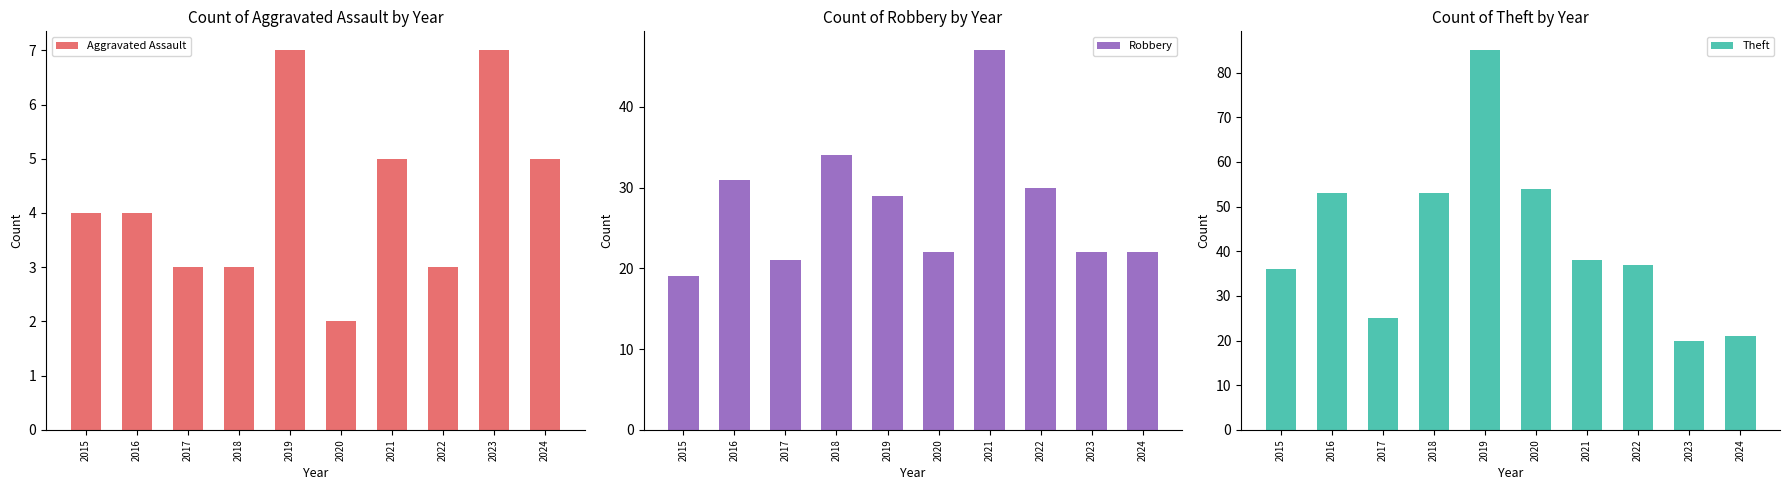

Rank the series at 2023 from lowest to highest value.

Aggravated Assault, Theft, Robbery